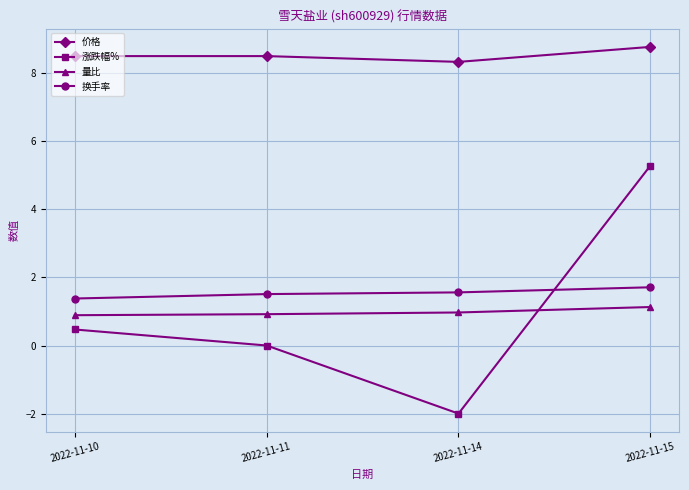

At which category does the chart reach its peak across all series?

2022-11-15